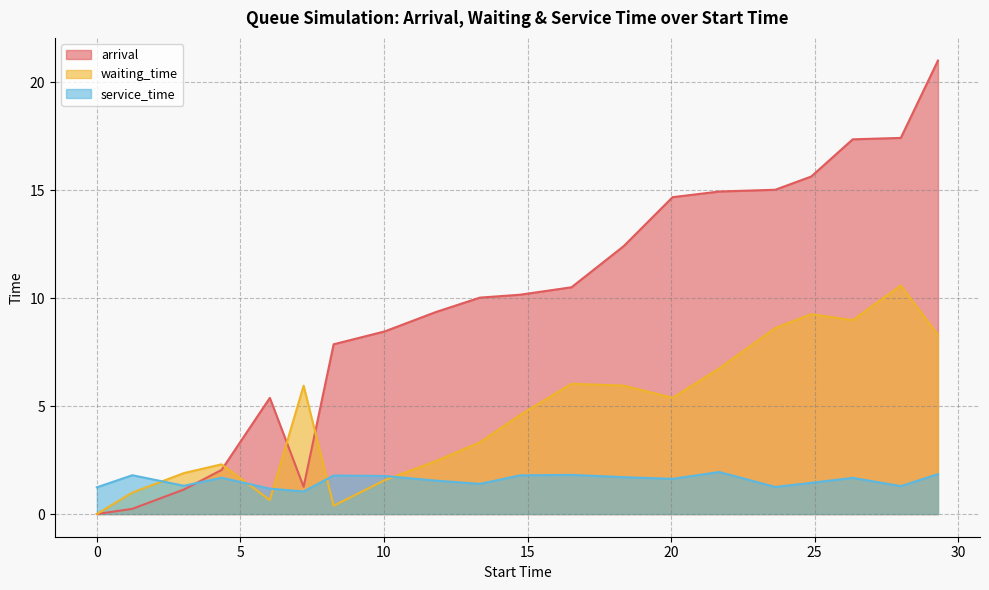

Which series has the largest total across all categories?

arrival